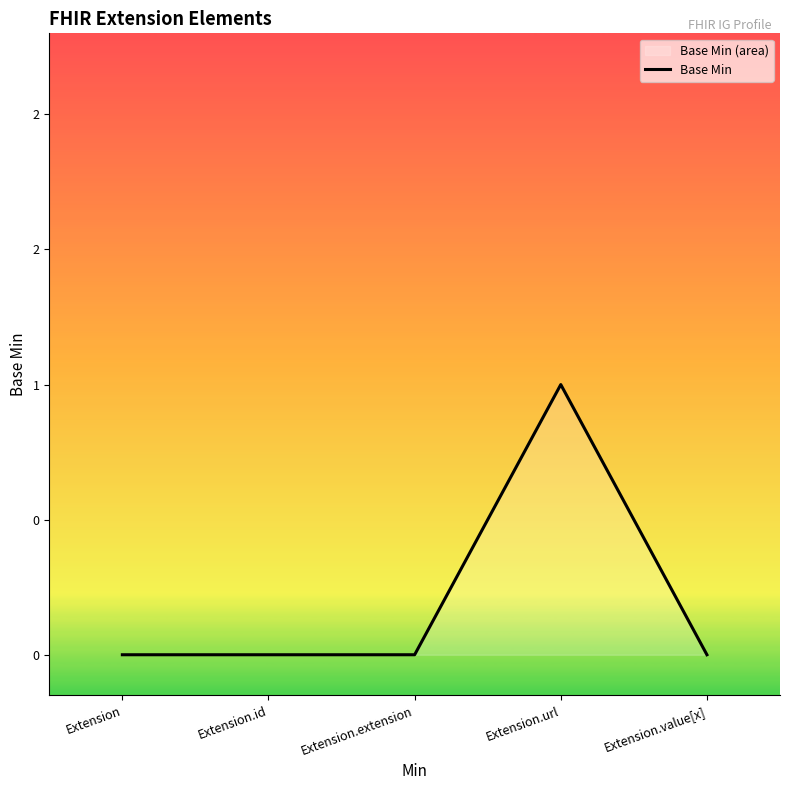

Rank the categories by value from lowest to highest.

Extension, Extension.id, Extension.extension, Extension.value[x], Extension.url